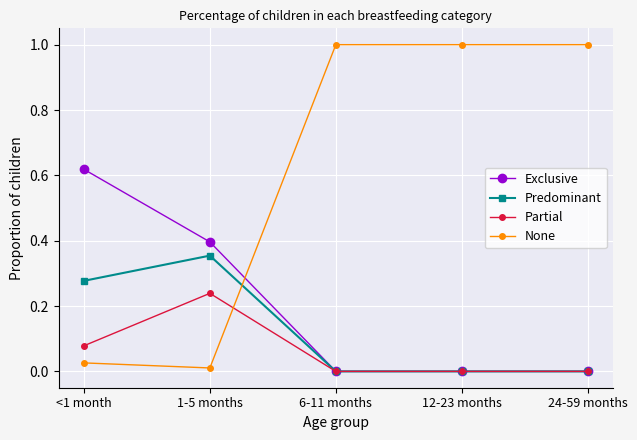

What is the difference between the maximum and minimum values in the None series?

1.0